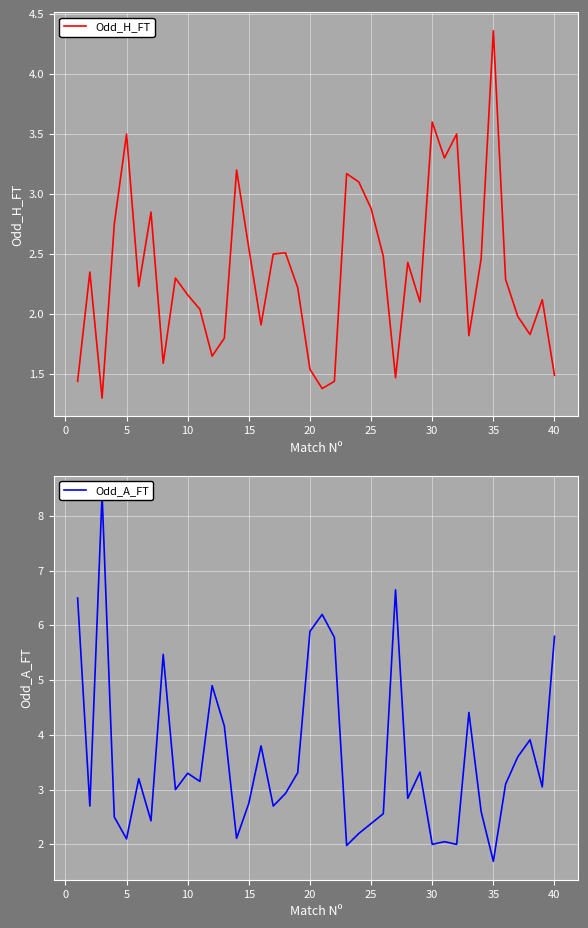

What is the difference between the maximum and second lowest values in the Odd_H_FT series?

3.0